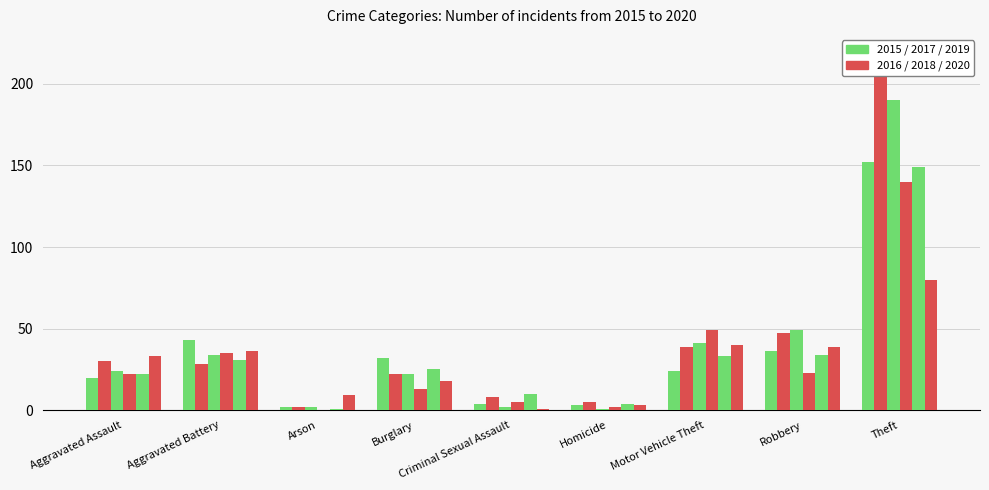

Reading left to right, what are all the values shown in this chart?

2015: 20	43	2	32	4	3	24	36	152
2016: 30	28	2	22	8	5	39	47	208
2017: 24	34	2	22	2	1	41	49	190
2018: 22	35	0	13	5	2	49	23	140
2019: 22	31	1	25	10	4	33	34	149
2020: 33	36	9	18	1	3	40	39	80